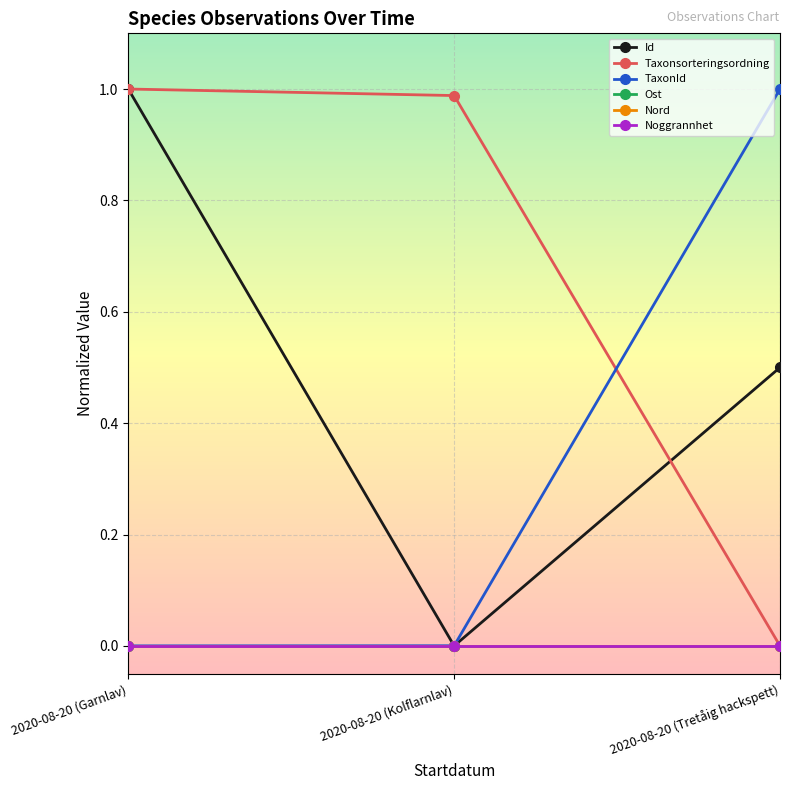

What position from the left is 2020-08-20 (Garnlav)?

1